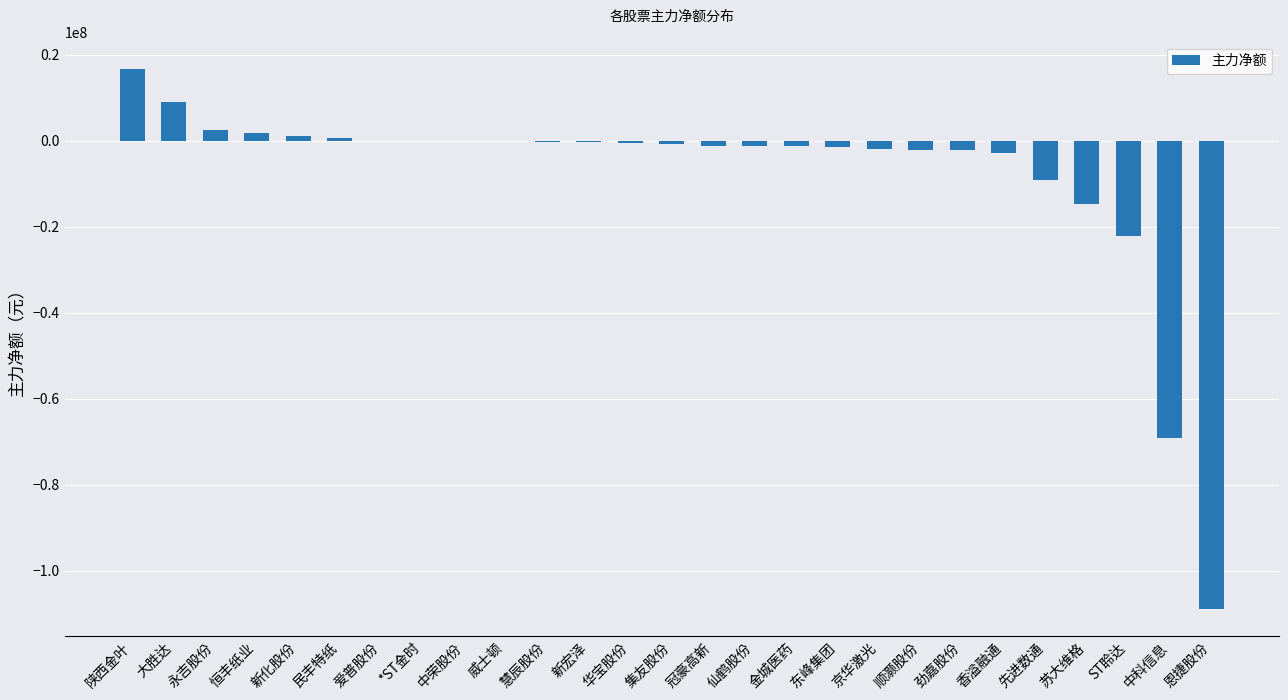

Where does the data first go above -727563?

陕西金叶